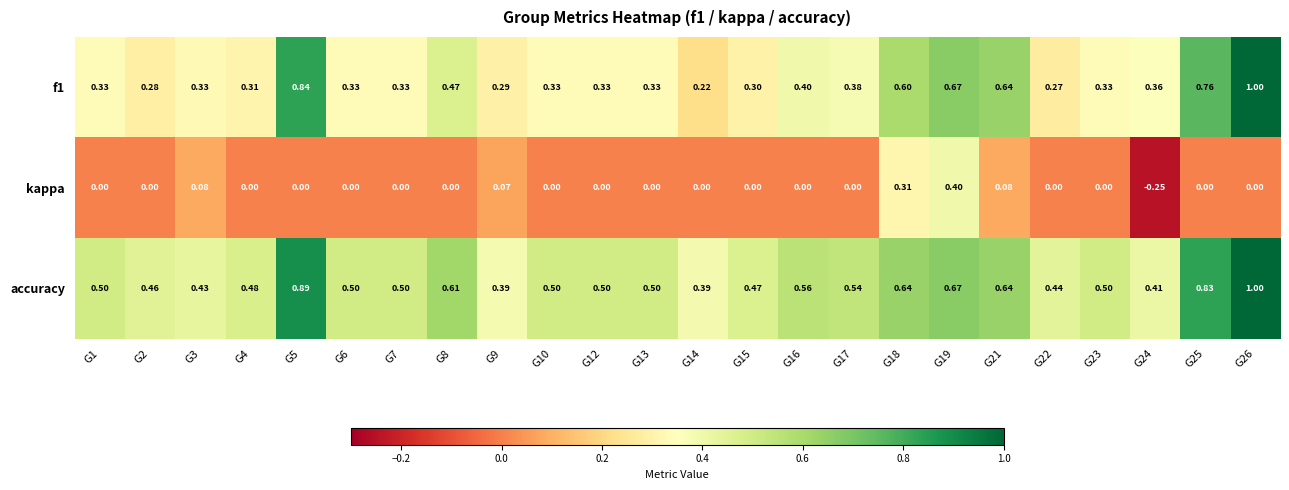

Which series has the largest total across all categories?

accuracy